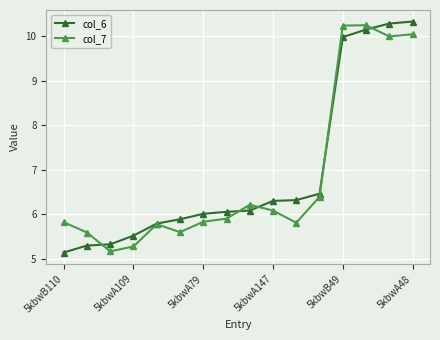

At how many categories does at least one series exceed 9?

4